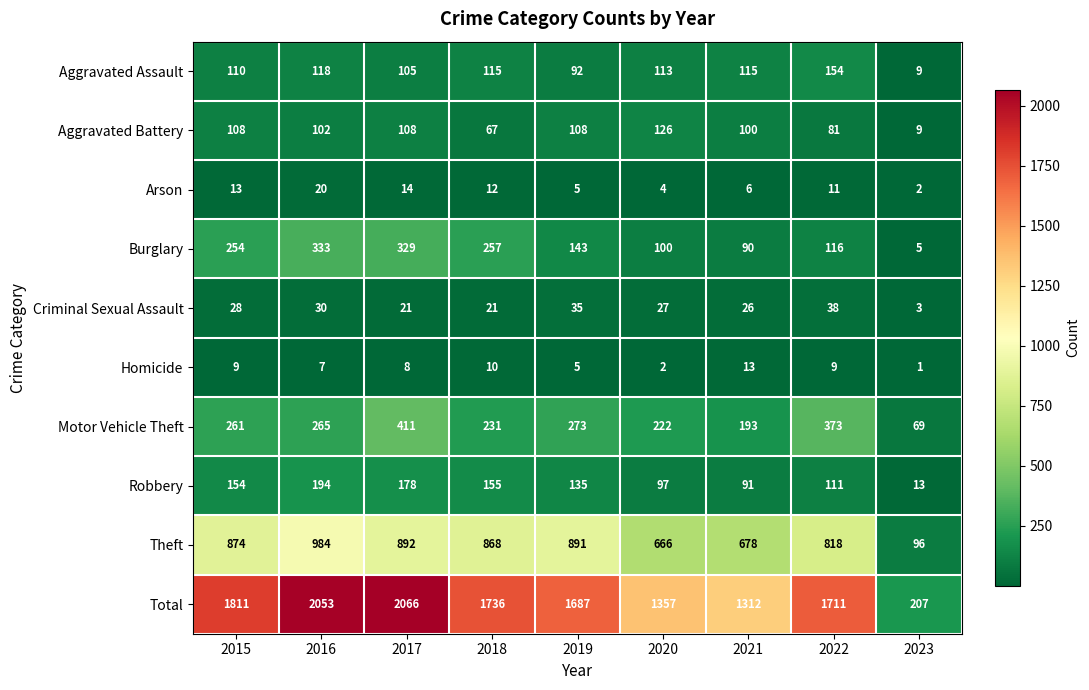

What is the spread (max minus min) of values at 2023?

206